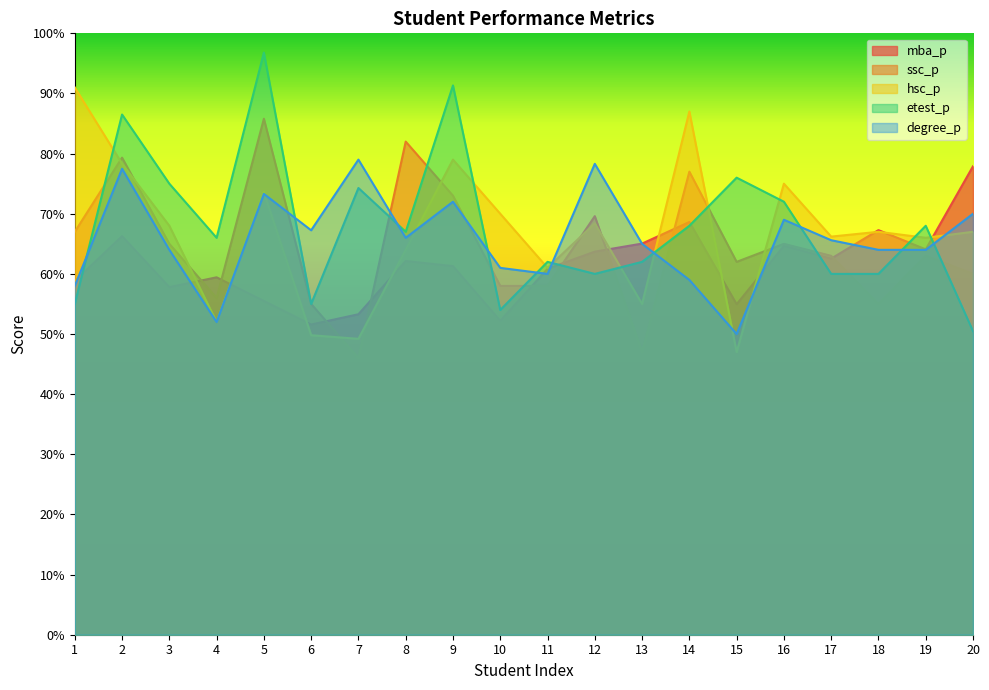

True or false: etest_p and degree_p cross at least once.

True